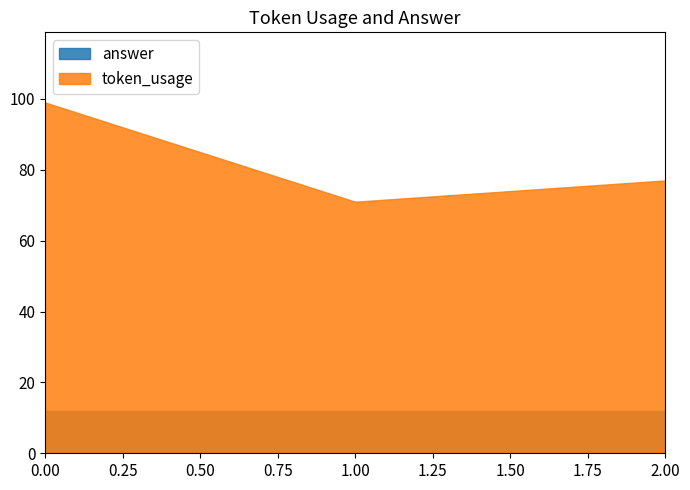

What are all the series names shown in the legend?

answer, token_usage